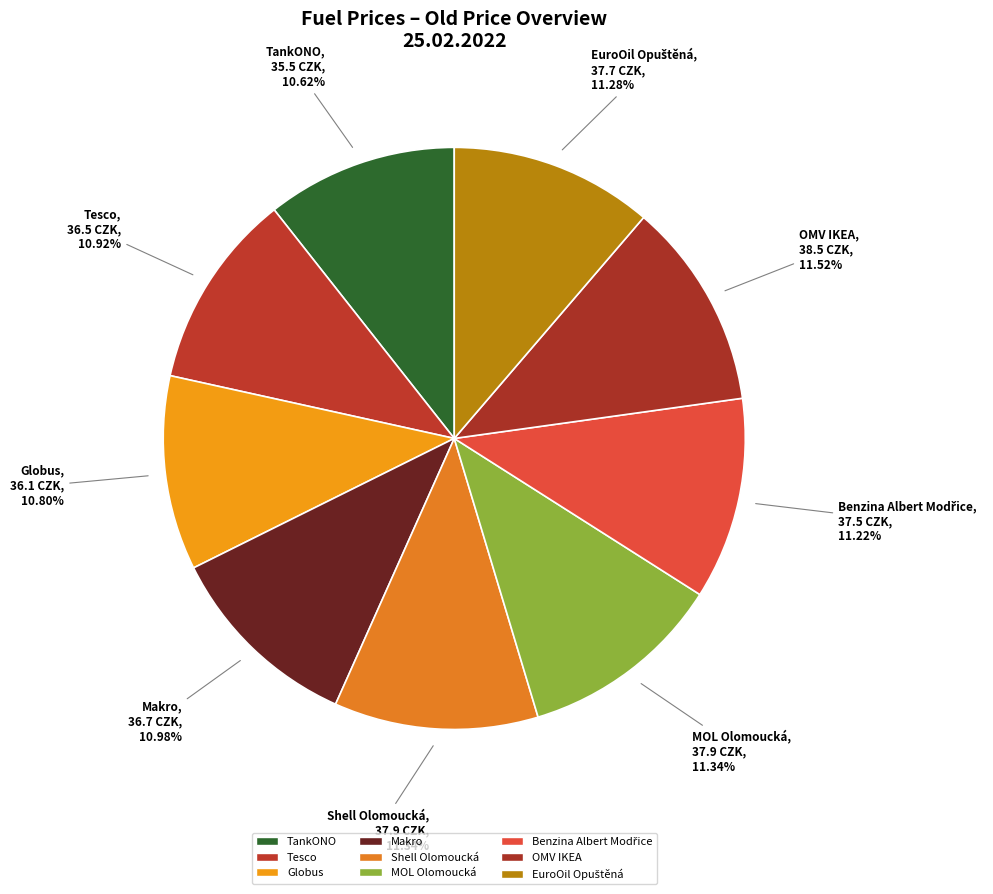

Which slice is the smallest?

TankONO